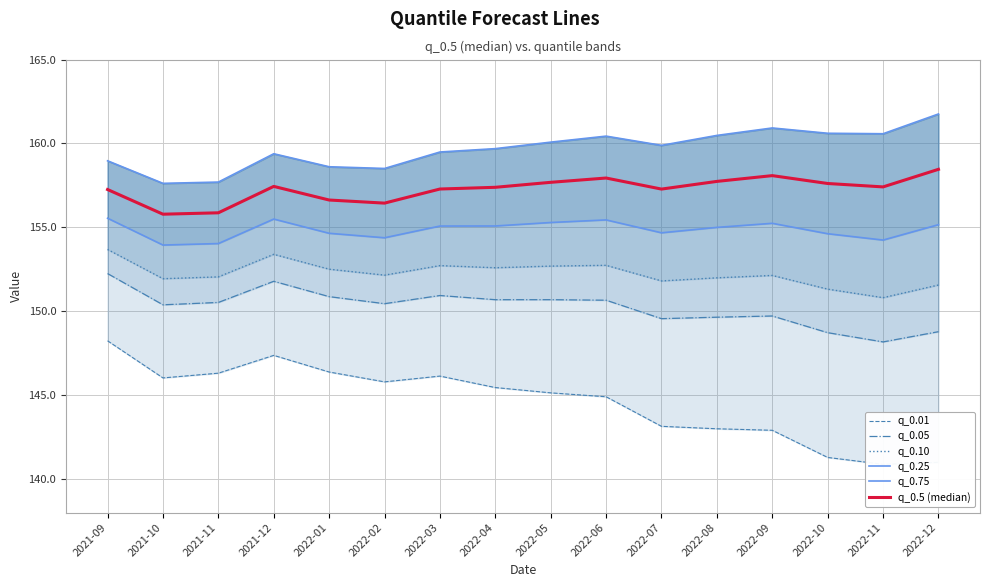

What is the difference between the highest and lowest values at 2022-12?

20.8